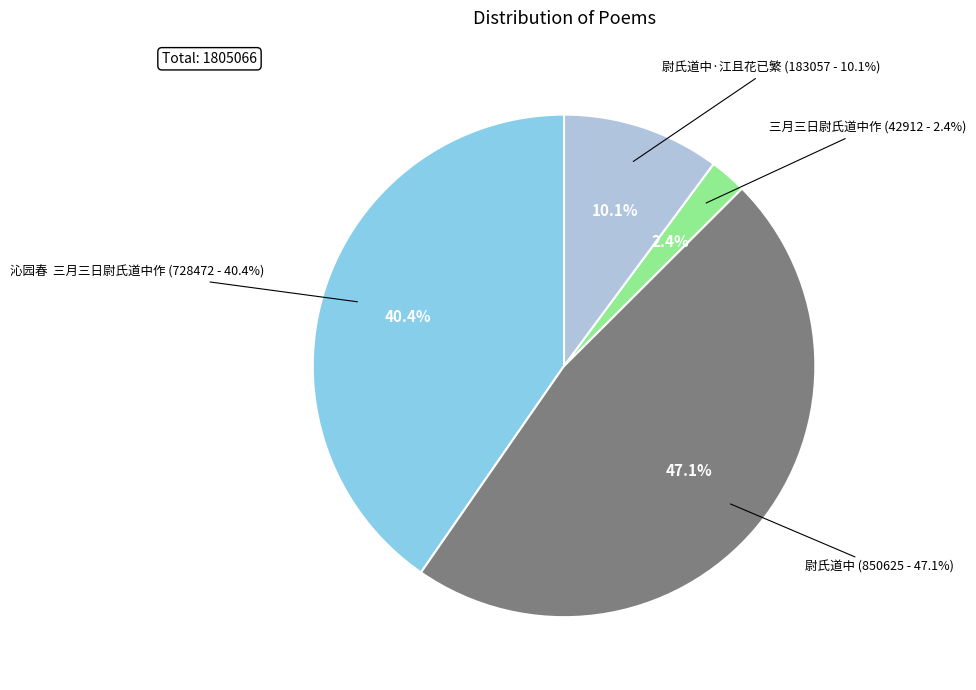

To the nearest percent, what percentage of the pie is 三月三日尉氏道中作?

2%